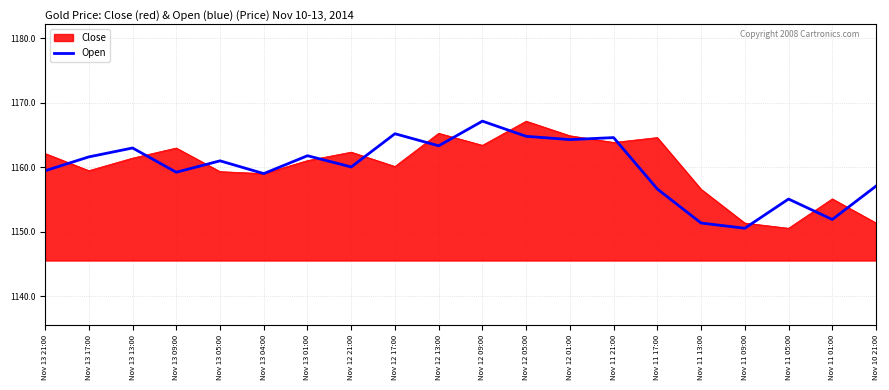

Which category has the highest value in the Open series?

Nov 12 09:00